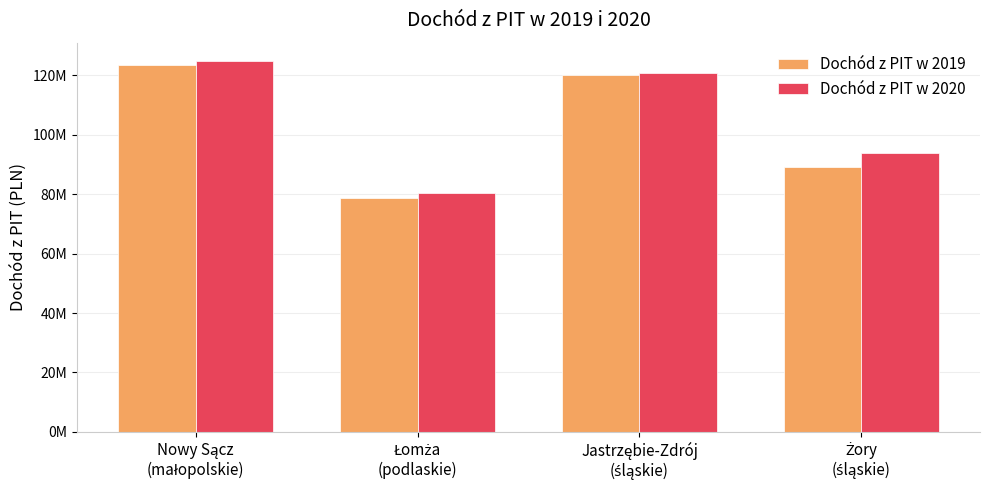

What are all the series names shown in the legend?

Dochód z PIT w 2019, Dochód z PIT w 2020